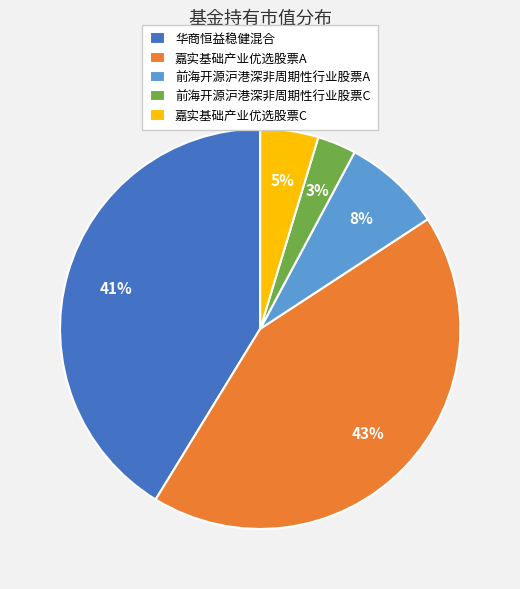

To the nearest percent, what percentage of the pie is 嘉实基础产业优选股票C?

5%